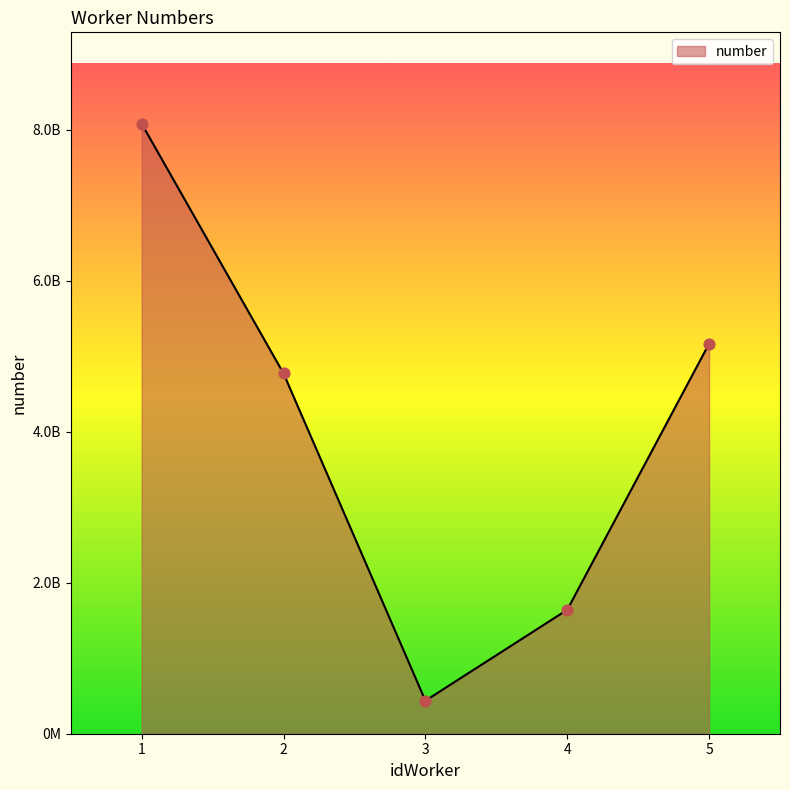

What is the change in value from 1 to 2?

-3307797907